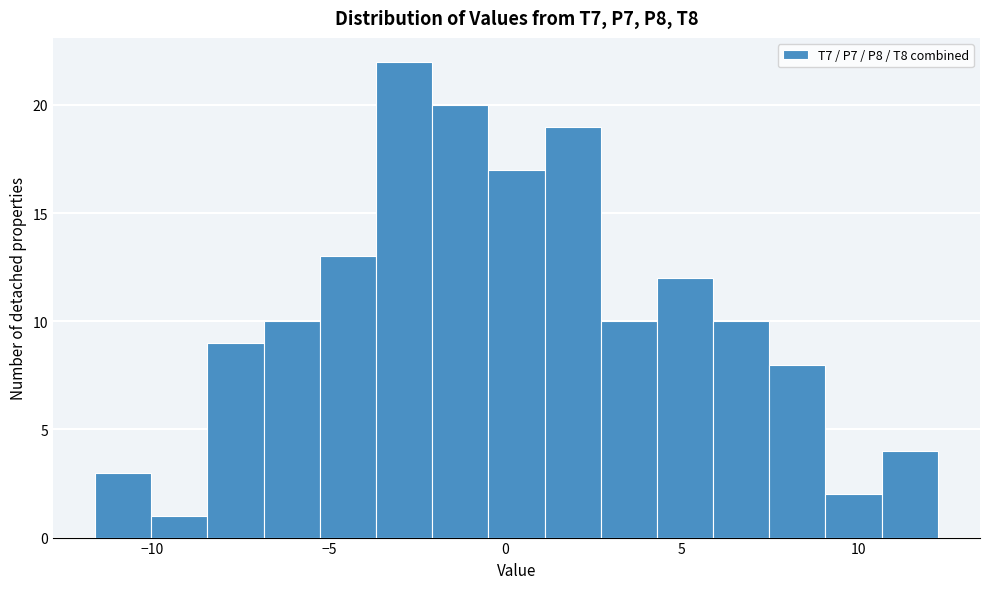

Around what value on the x-axis is the tallest bar? Give the approximate position of its centre, as read against the axis.

-3.0